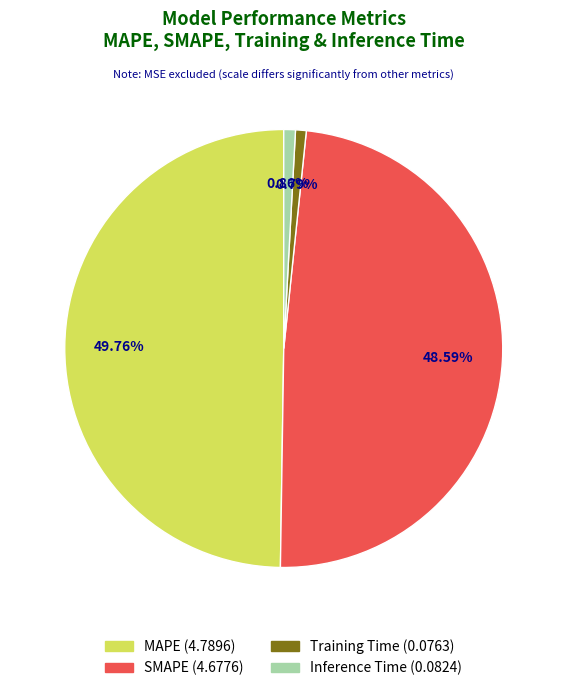

Count the number of slices in the pie.

4